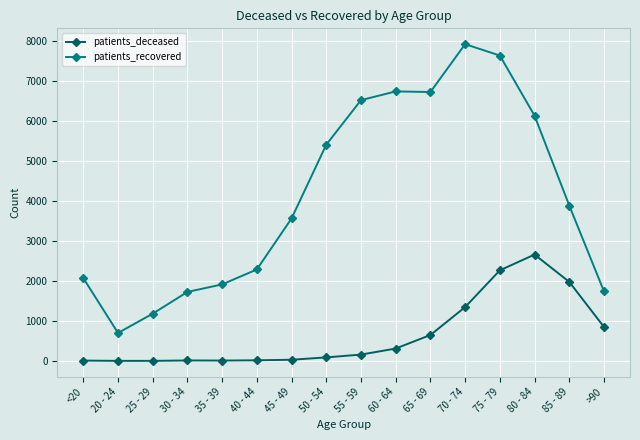

True or false: patients_recovered has more than 2 points higher than both neighbors.

False